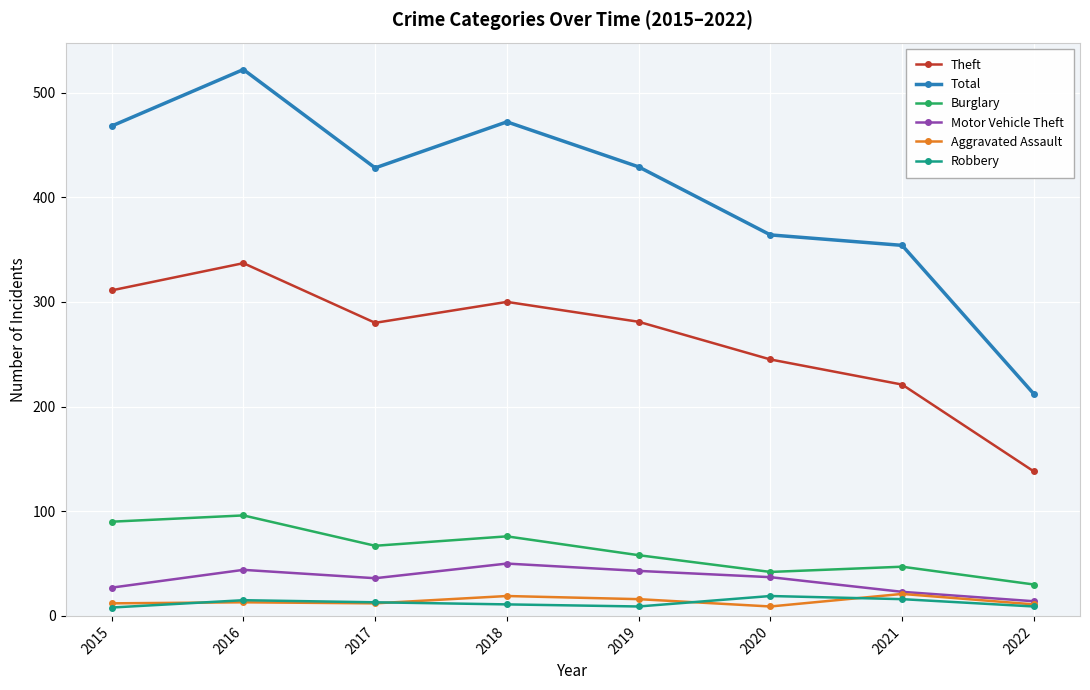

How many interior local peaks does the Total series have?

2